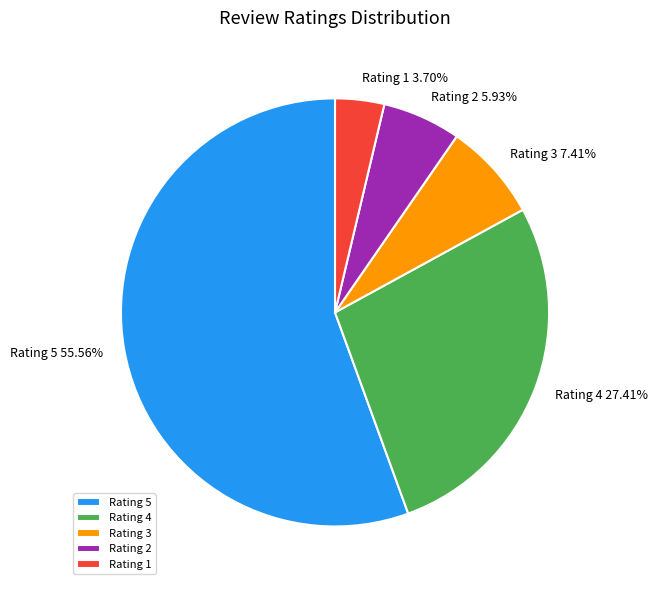

Is the sum of Rating 4 27.41% and Rating 2 5.93% greater than half?

No